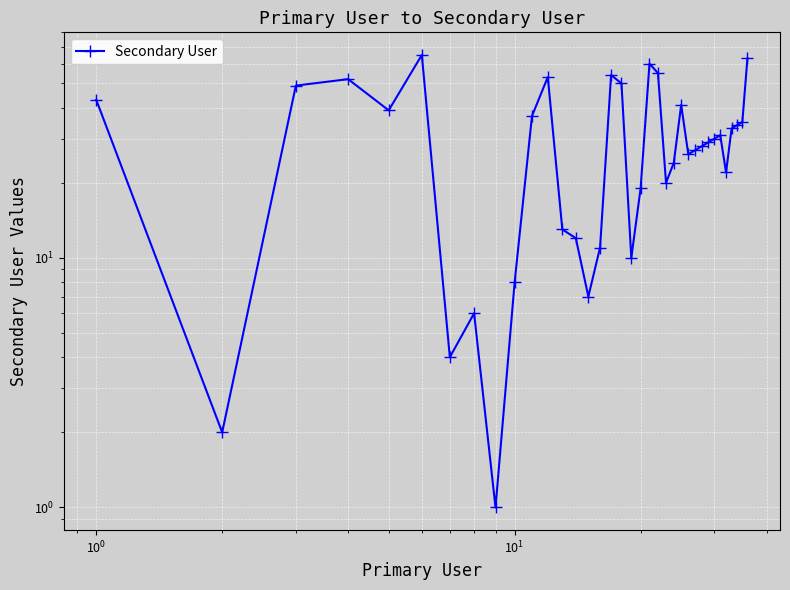

What is the sum of all values?

1093